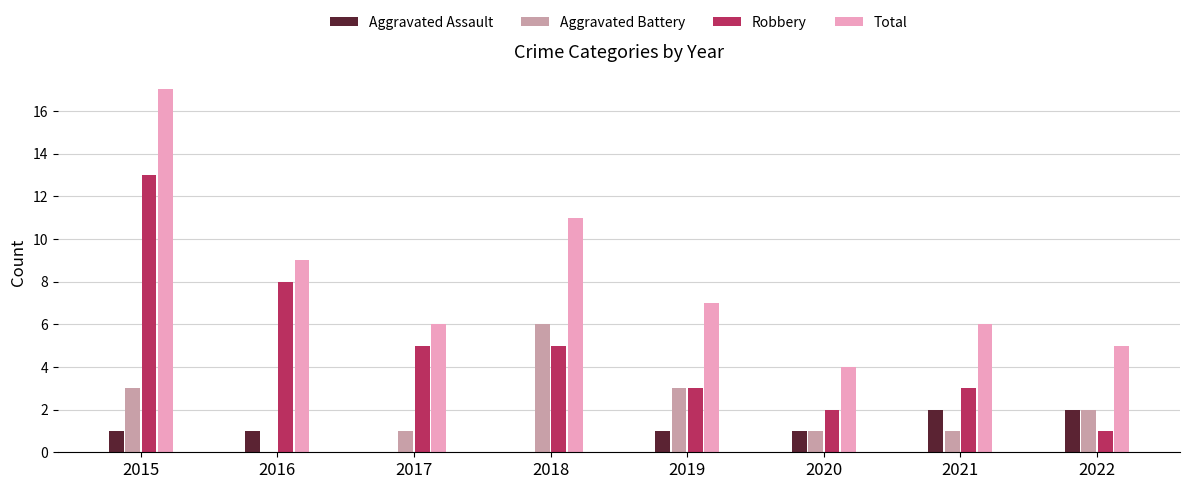

What is the average value of the Robbery series?

5